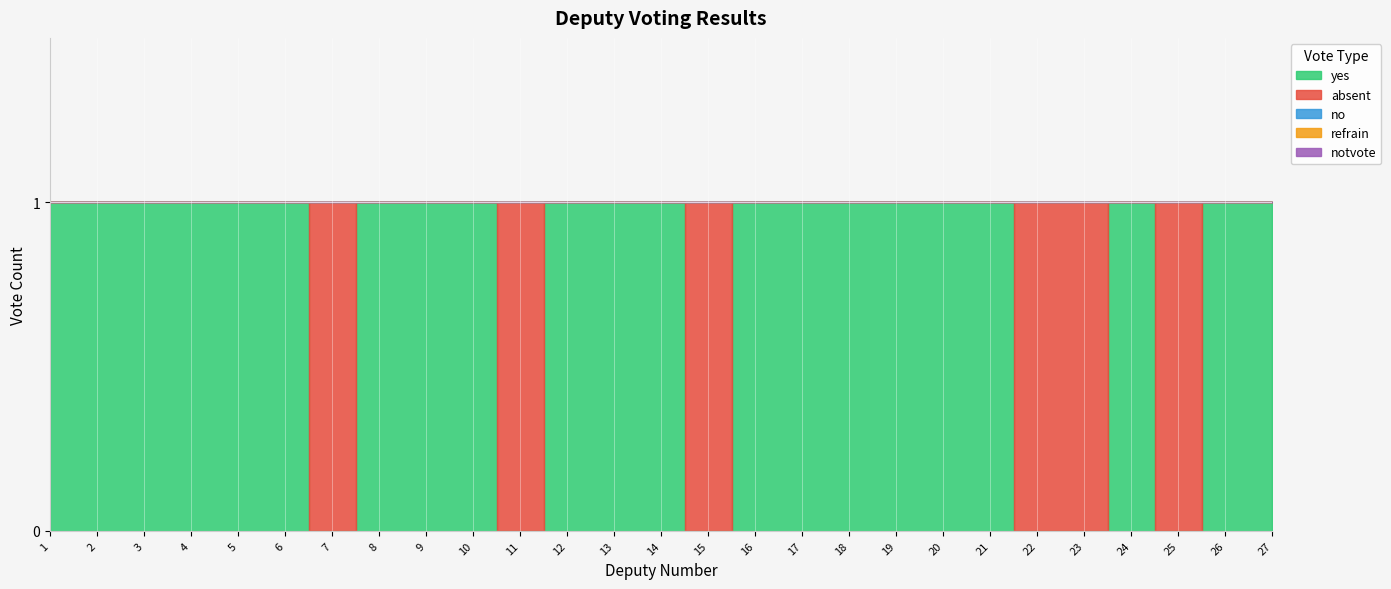

Which series has the largest total across all categories?

yes